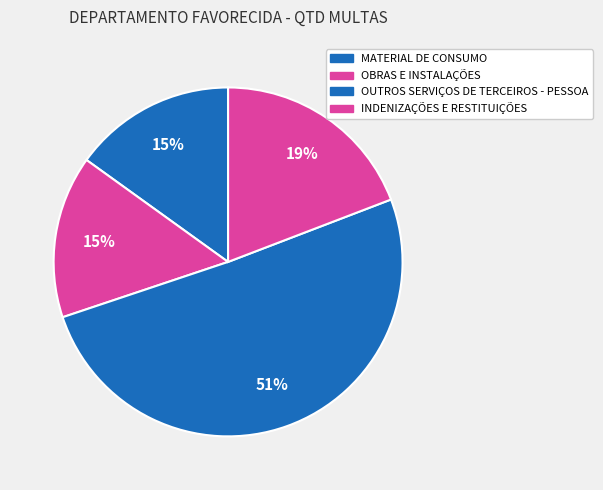

Approximately how many times larger is the value at OUTROS SERVIÇOS DE TERCEIROS - PESSOA compared to MATERIAL DE CONSUMO?

3.4